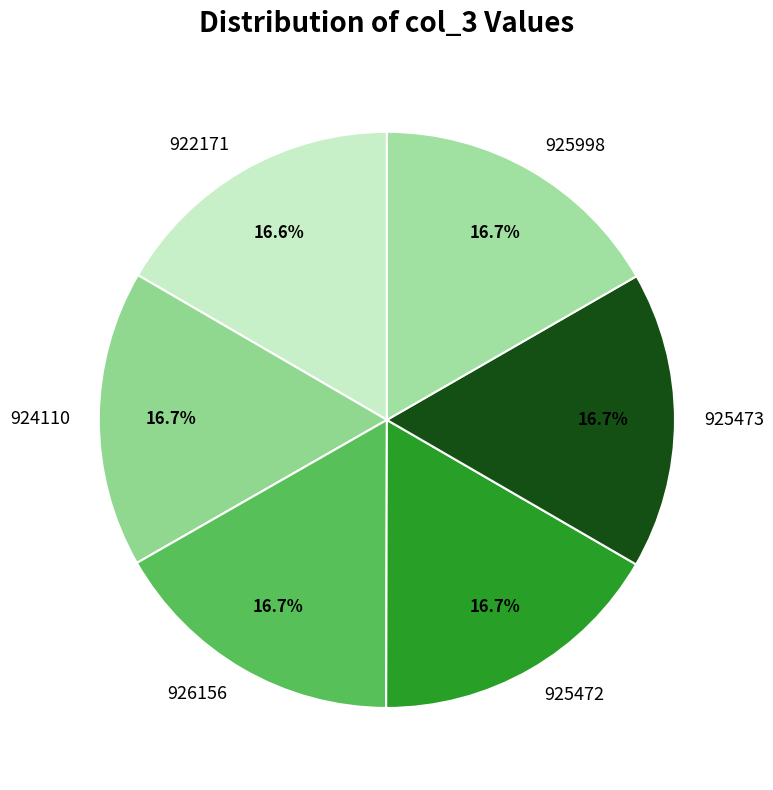

Is 926156 the majority of the pie?

No